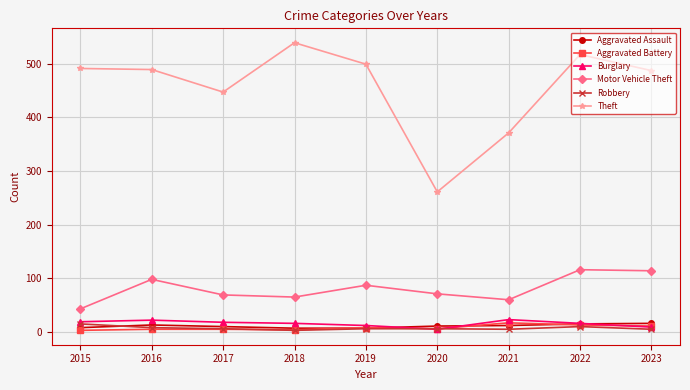

Which series has the widest spread of values?

Theft